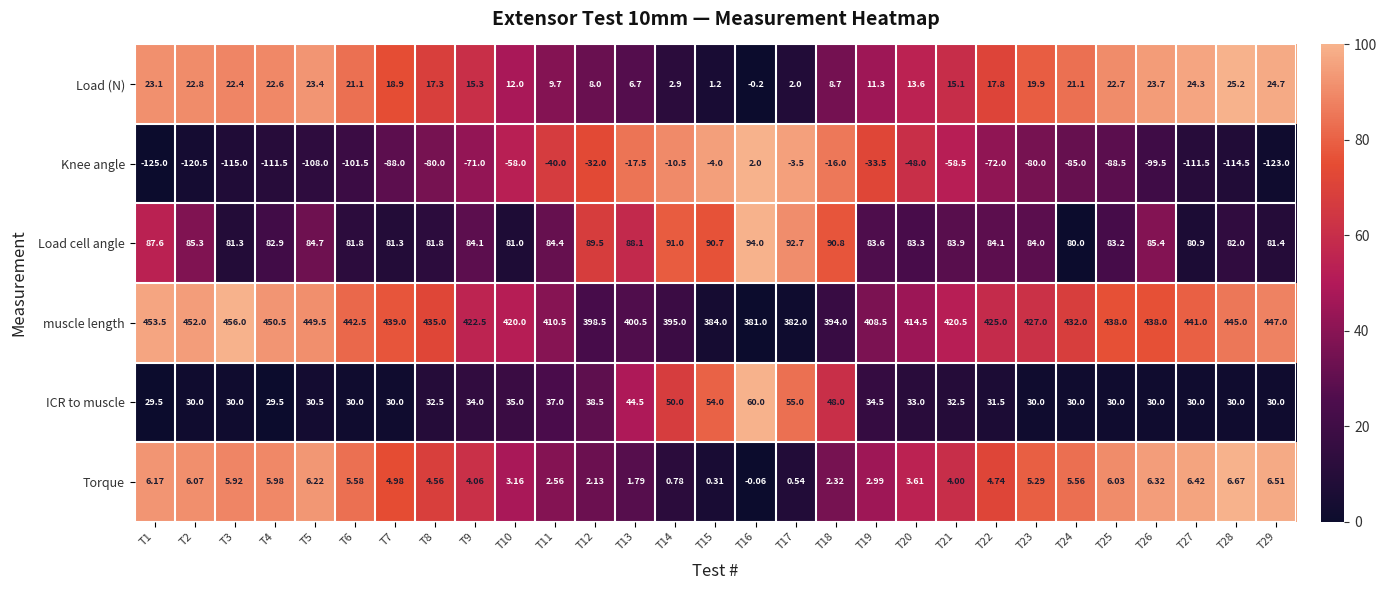

Which category has the lowest value across all series?

T1